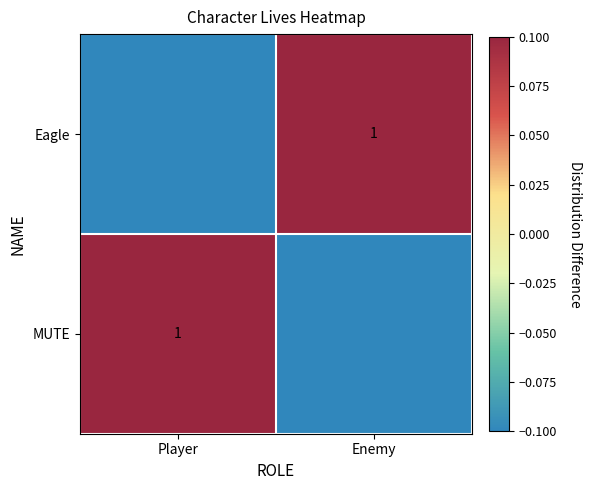

The value of MUTE at Player is 0.5. True or false?

False